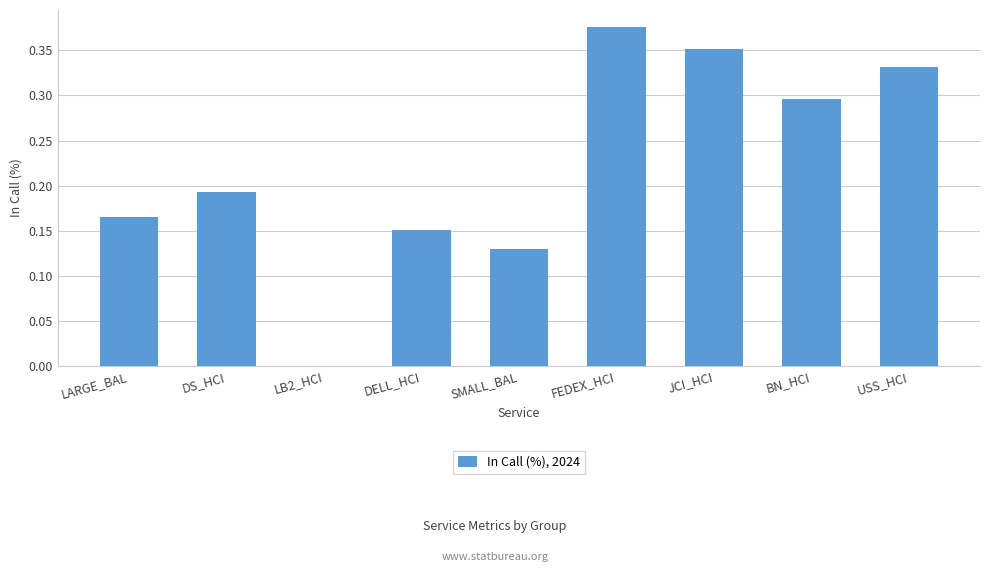

What is the sum of all values?

2.0